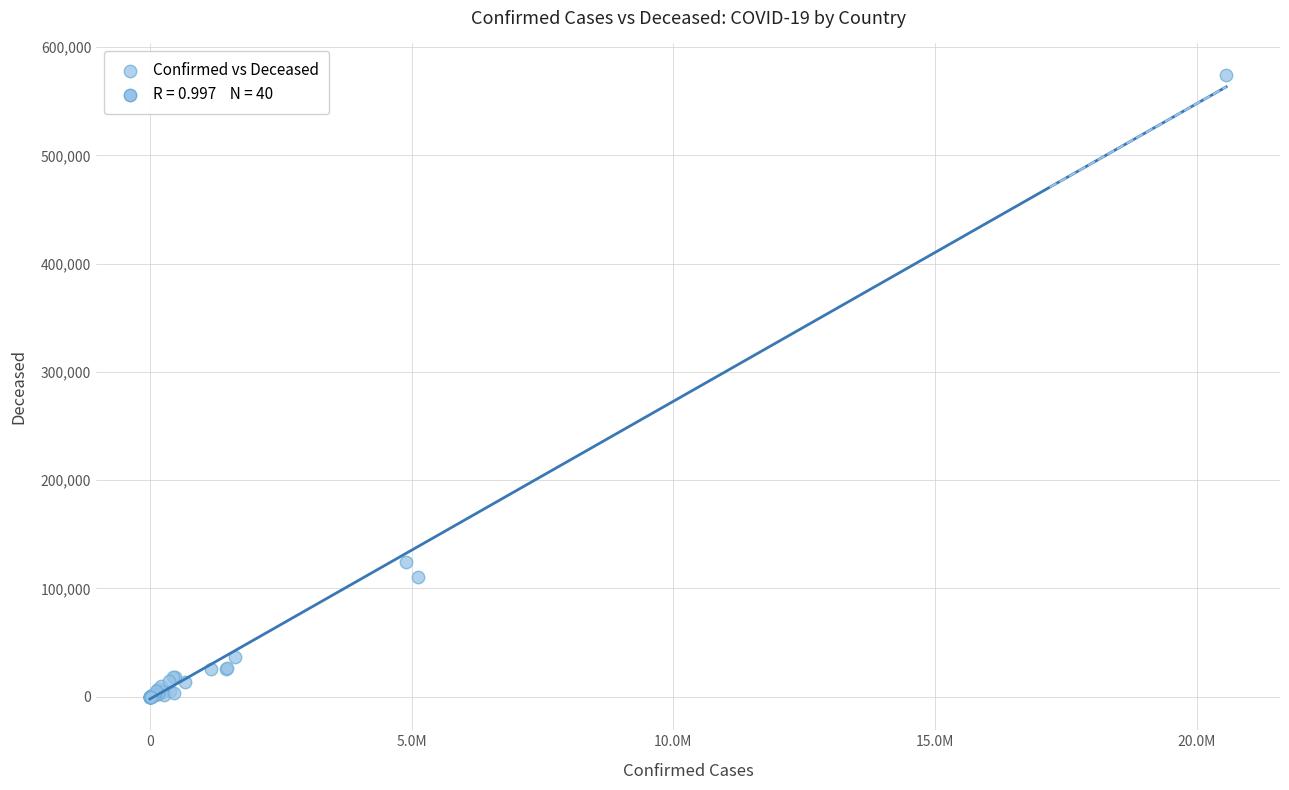

What Y value in the scatter plot is closest to 287238?

124121